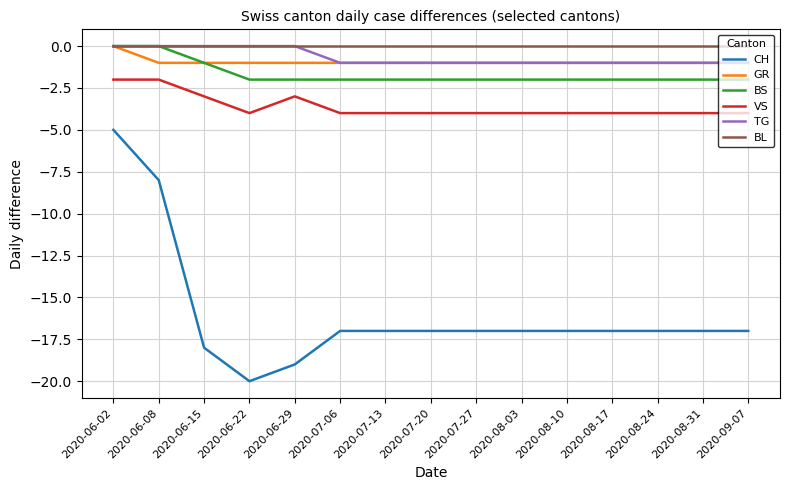

Is the value of VS at 2020-07-20 greater than the value of GR at 2020-07-13?

No